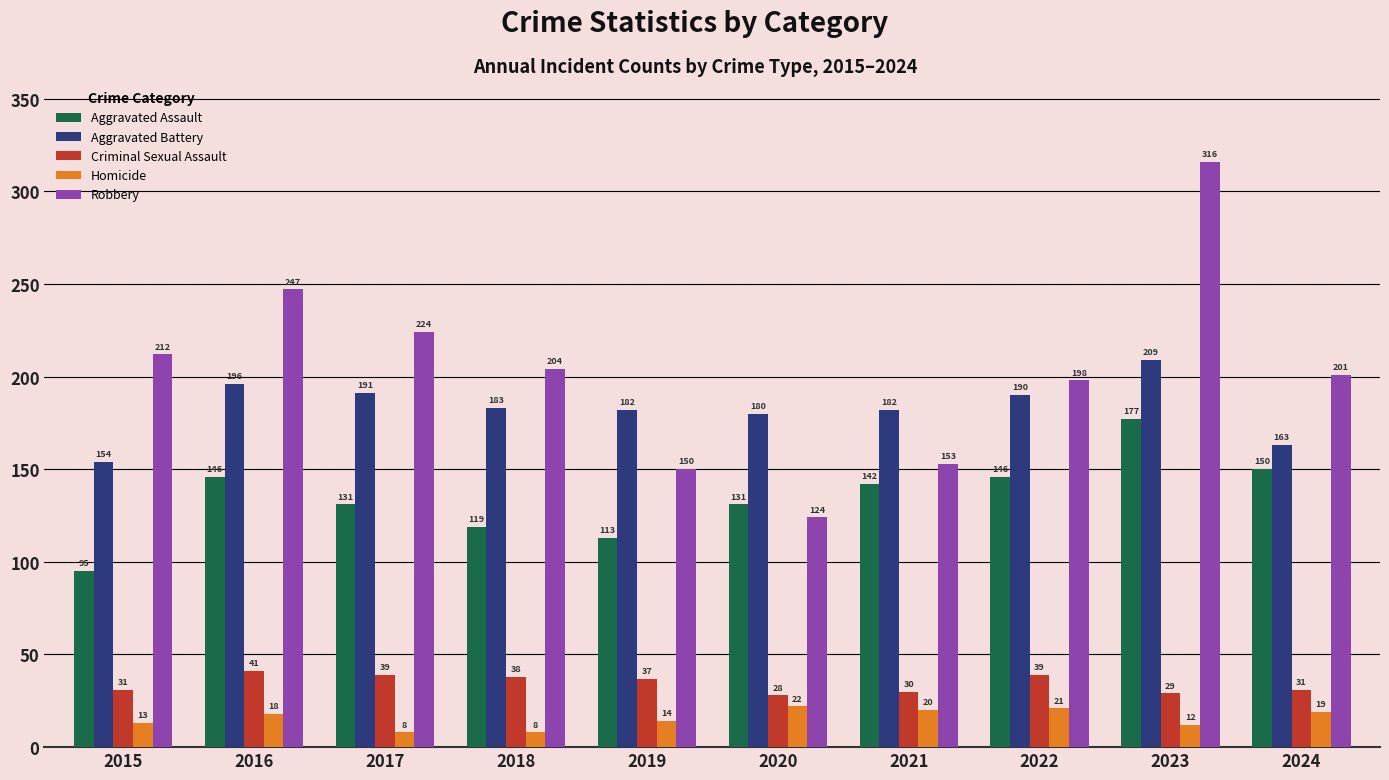

How many values in the Aggravated Battery series are below 183?

5